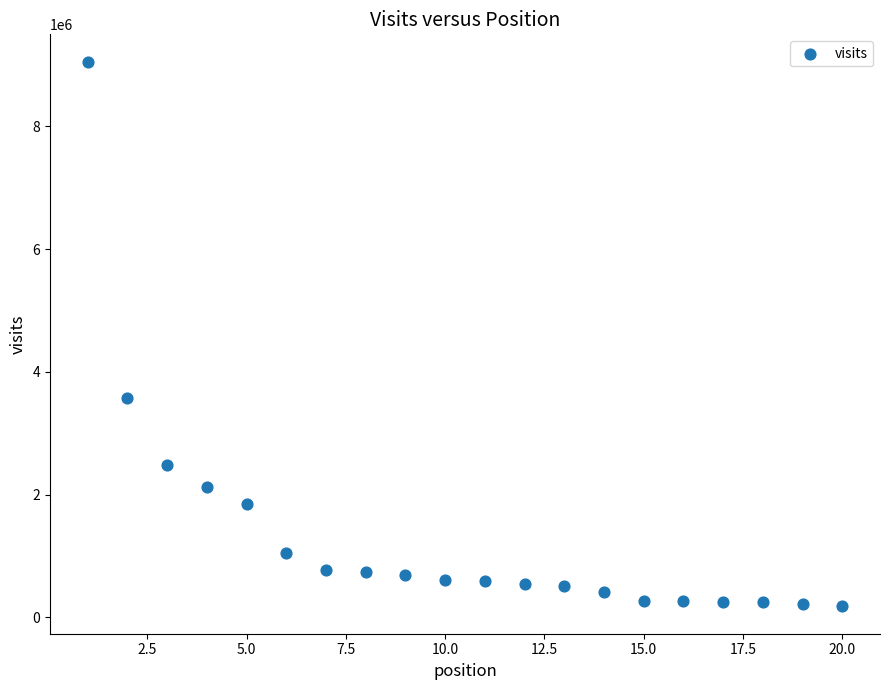

What Y value in the scatter plot is closest to 4615209?

3574176